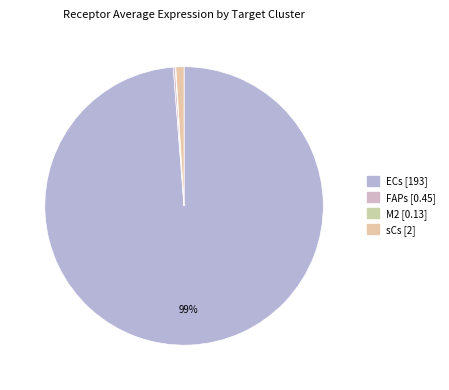

Which category has the biggest portion of the pie?

ECs